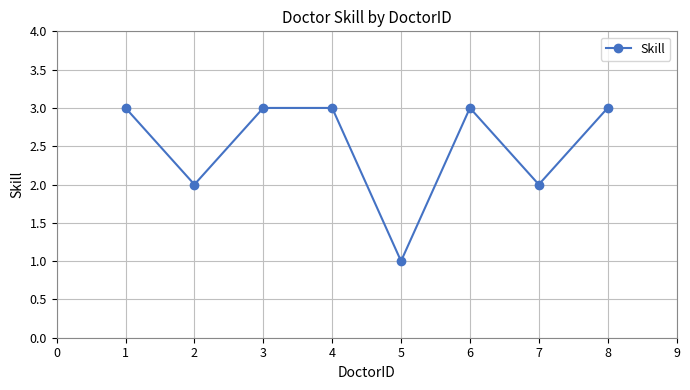

Is it true that the value at 6 is 3?

True